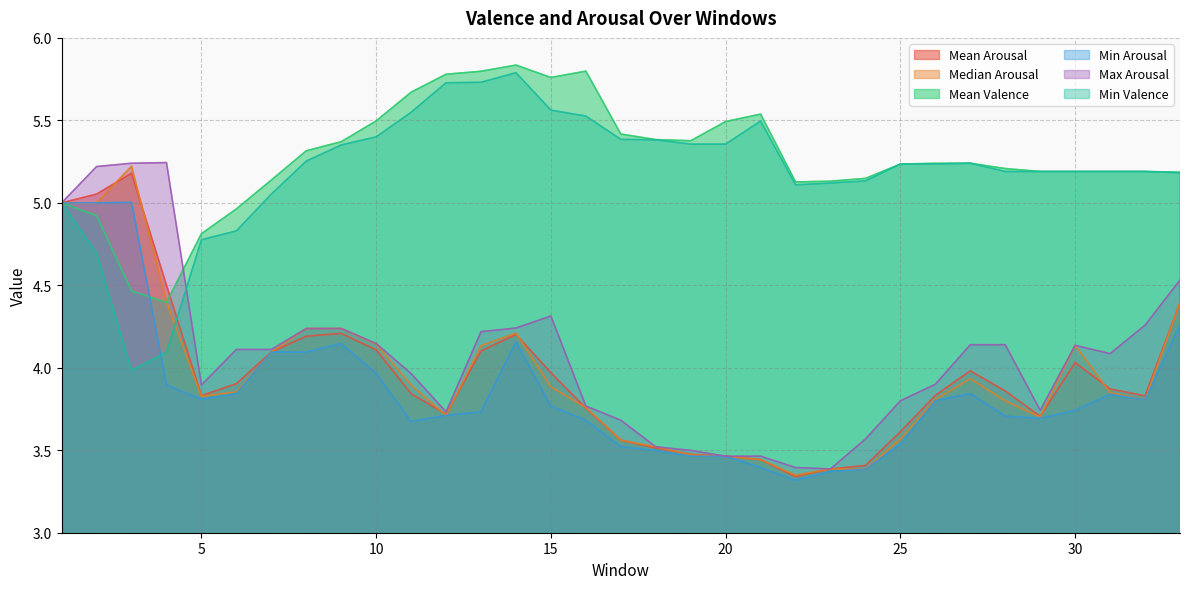

What is the value of the Min Arousal point at the 27th from the left?

3.8